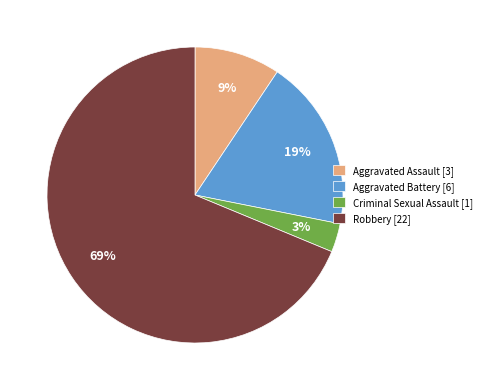

To the nearest percent, what percentage of the pie is Criminal Sexual Assault?

3%